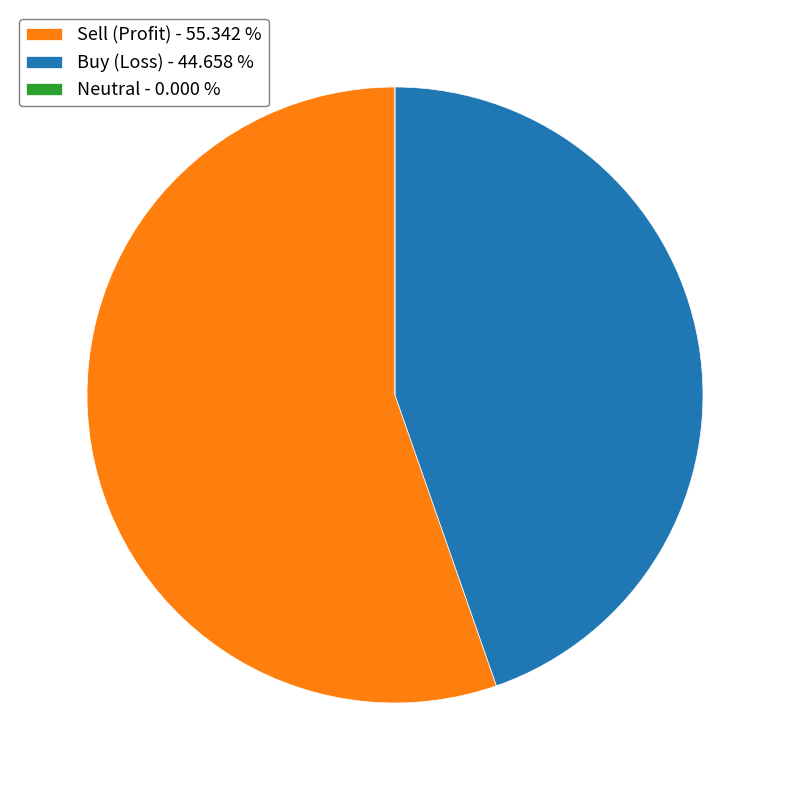

Is there a majority slice in this chart?

Yes